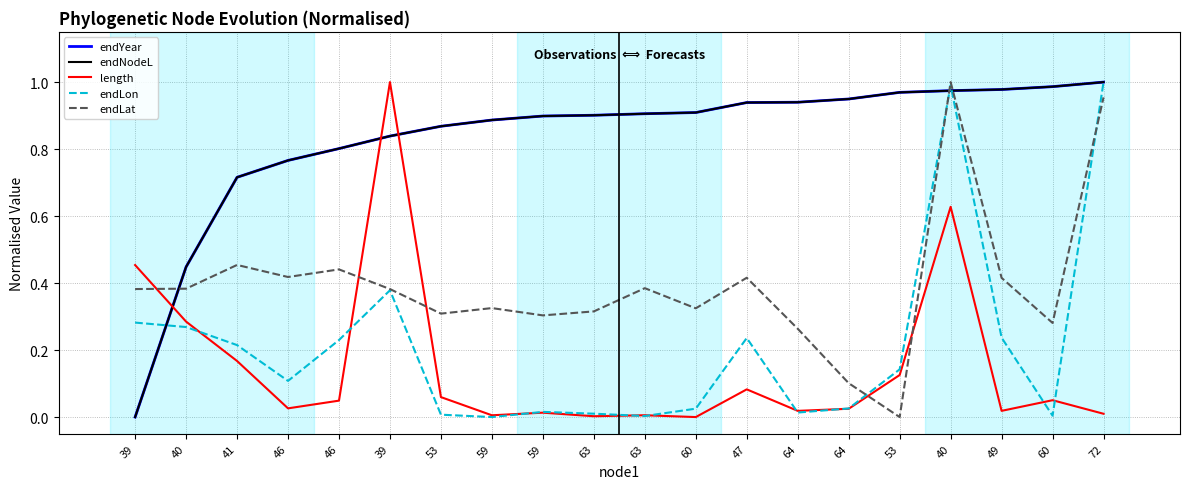

Which has a higher value, 63 or 59?

63